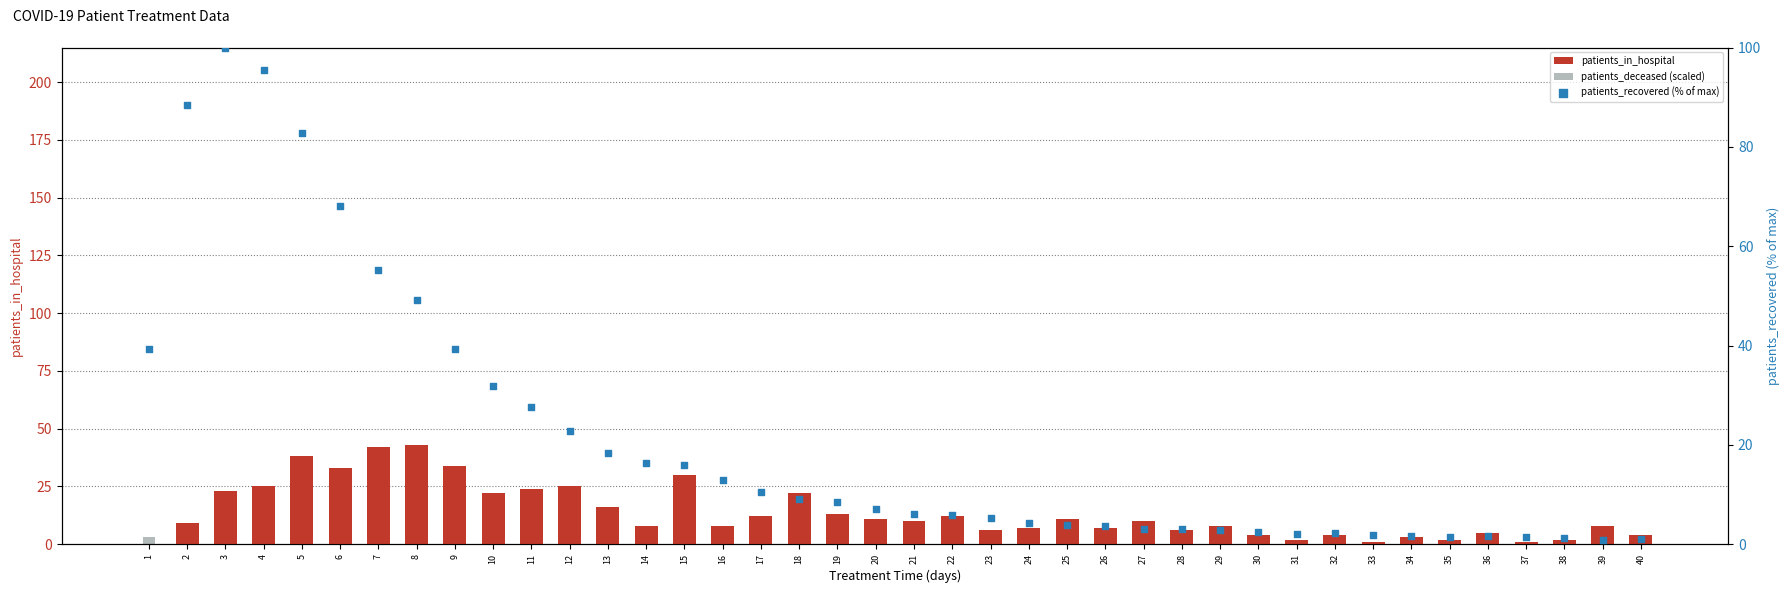

What is the total value across all series at 23?

12.2